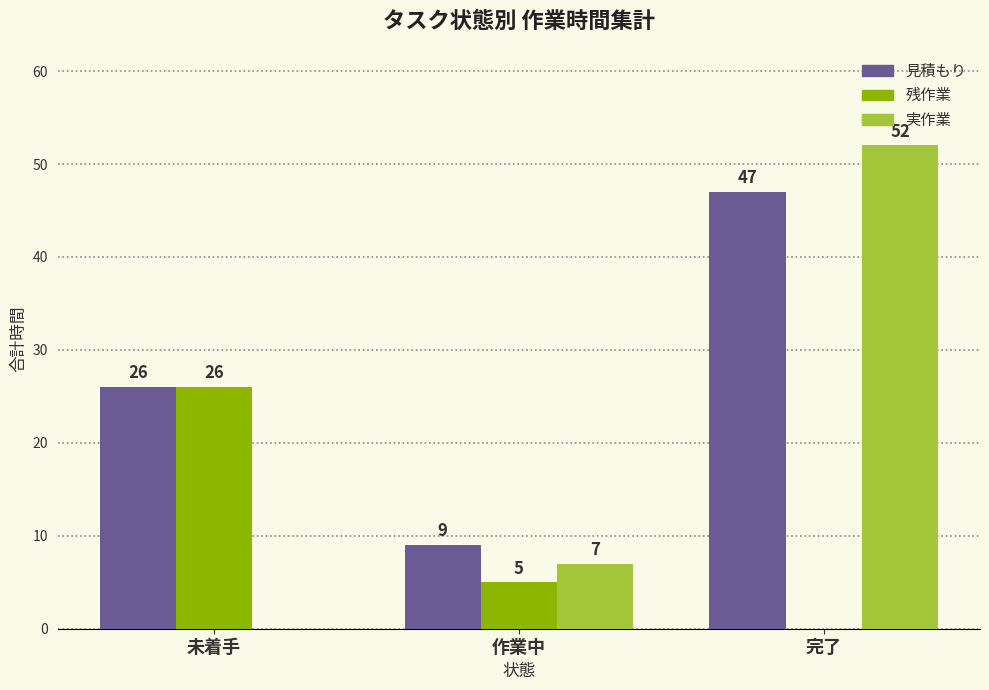

Reading left to right, transcribe all the data shown in this chart.

見積もり: 26	9	47
残作業: 26	5	0
実作業: 0	7	52